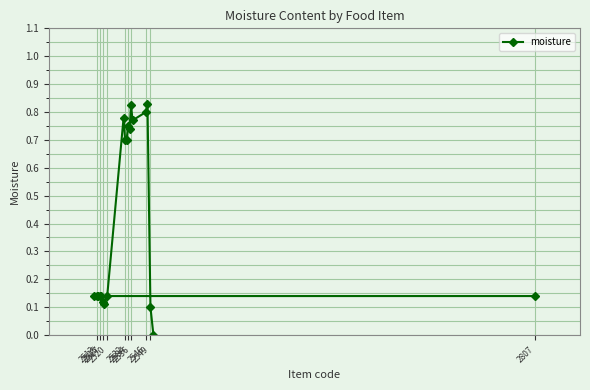

What is the average value?

0.4